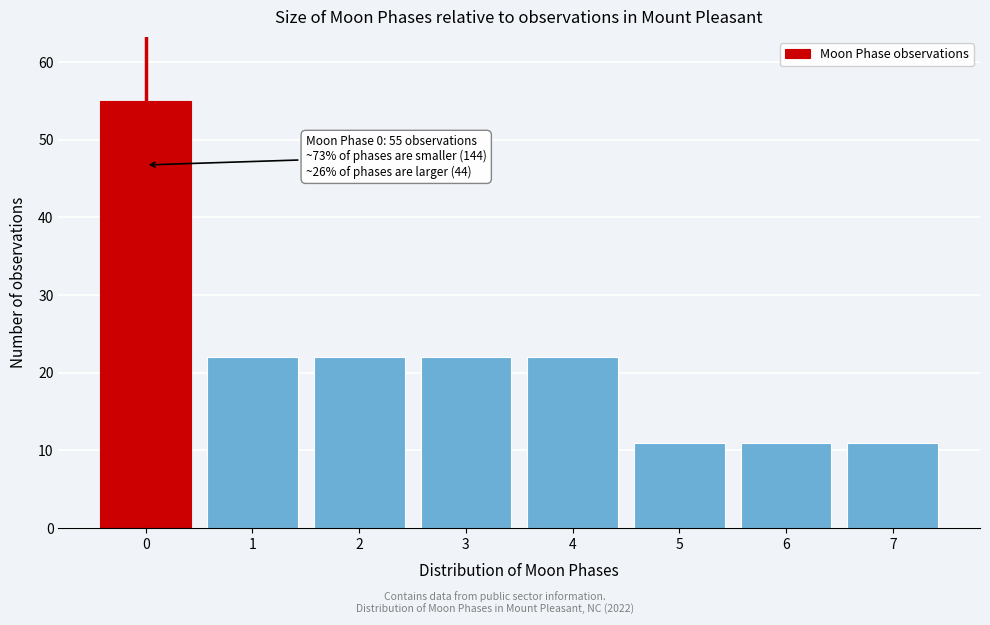

Reading right to left, list all the values displayed in this chart.

11	11	11	22	22	22	22	55